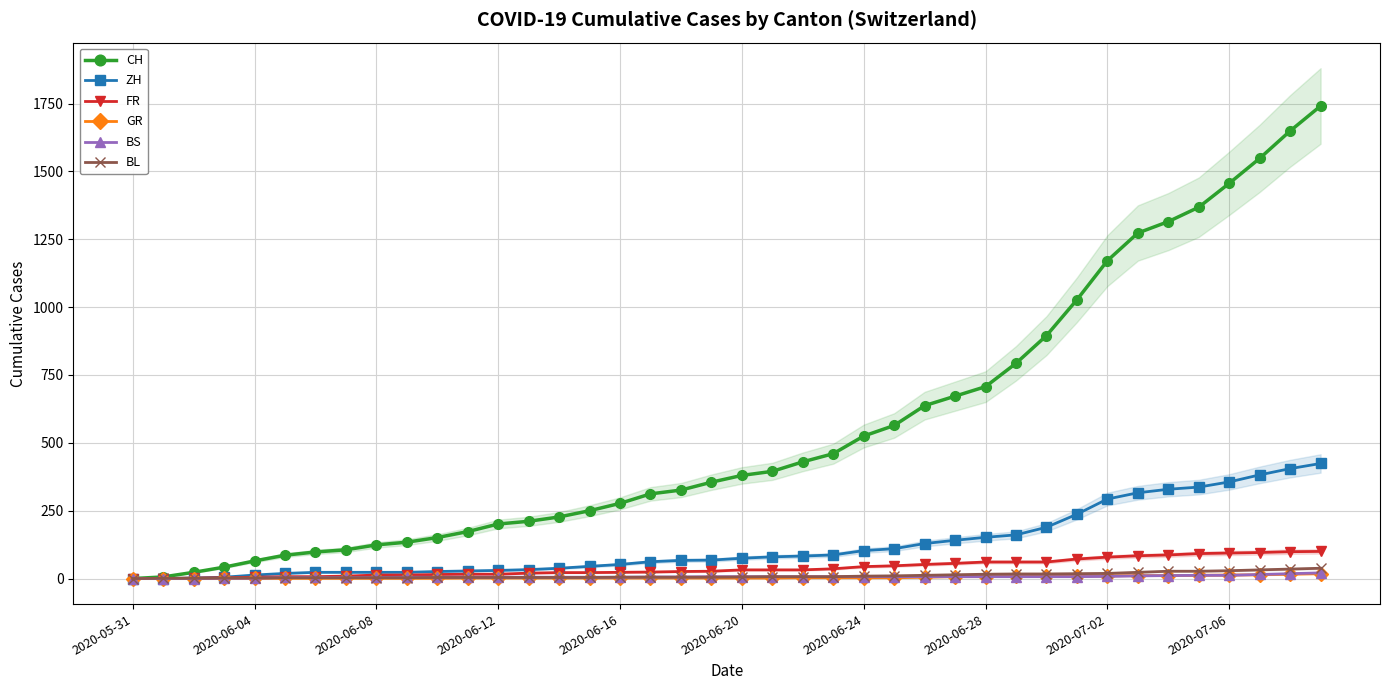

What position from the left is 37?

38